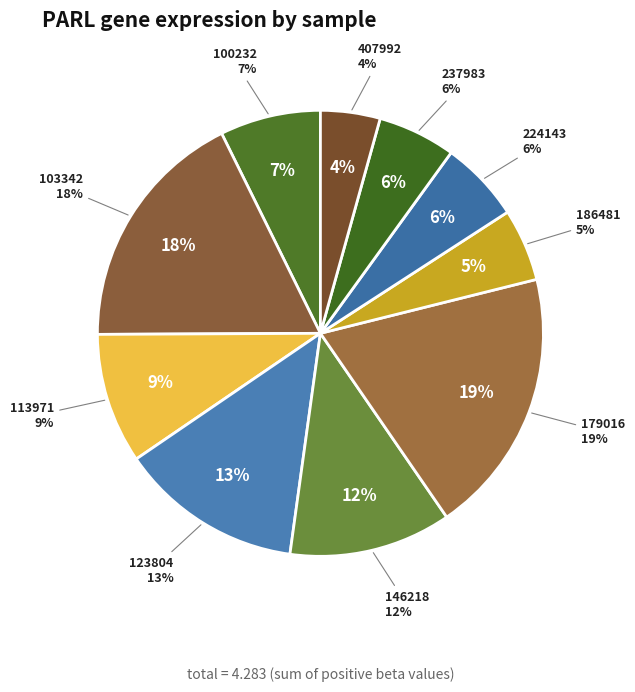

Is there any slice that represents more than half of the pie?

No